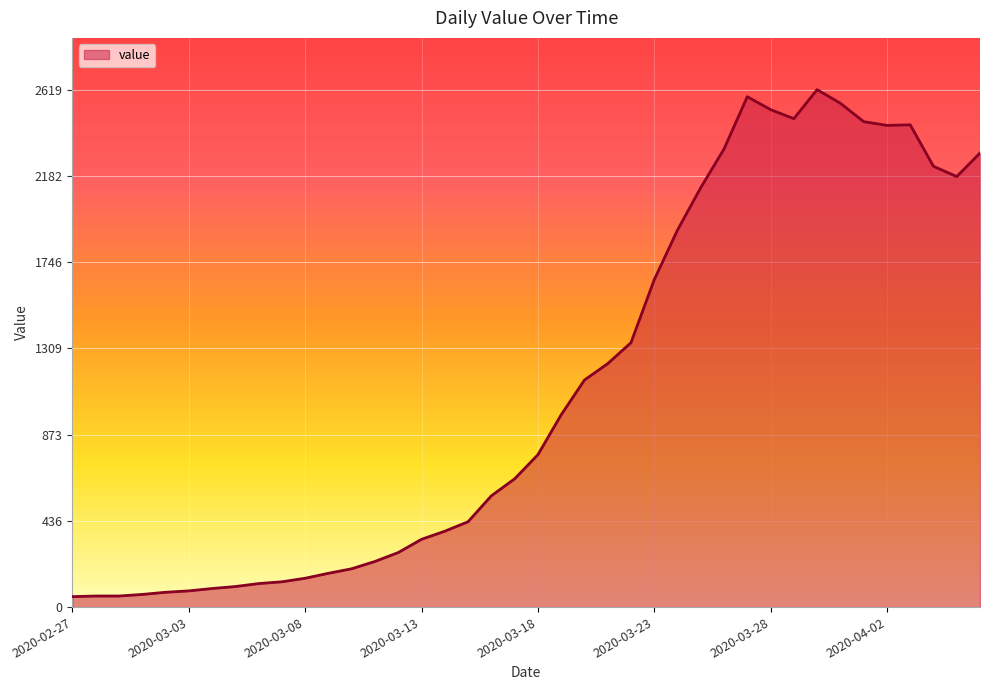

What is the sum of all values?

44476